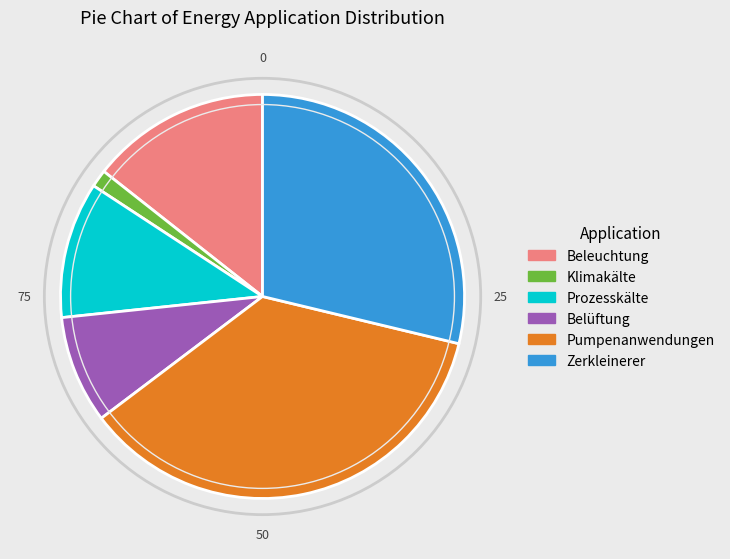

The Pumpenanwendungen slice represents 36% of the pie. True or false?

True